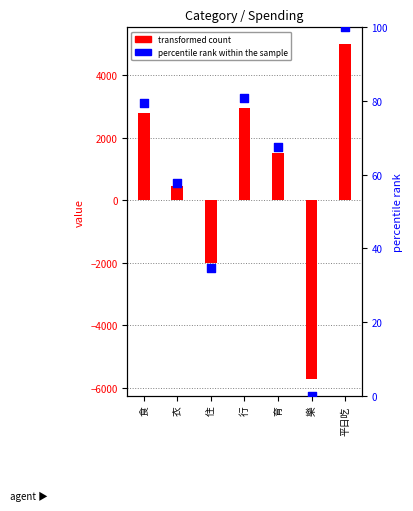

Between 衣 and 平日吃, which is larger?

平日吃